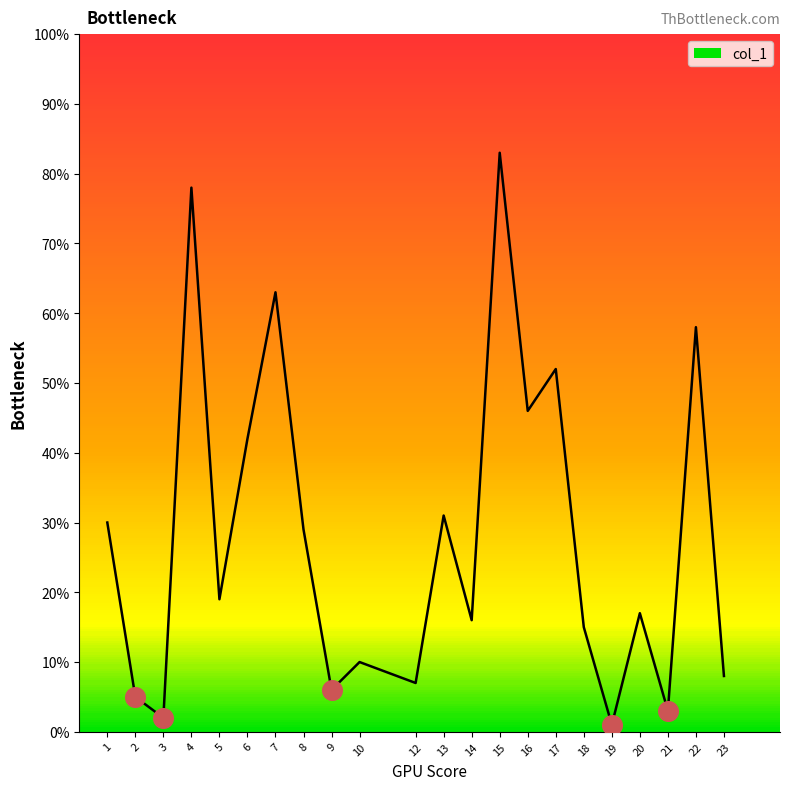

Approximately how many times larger is the value at 9 compared to 12?

0.9